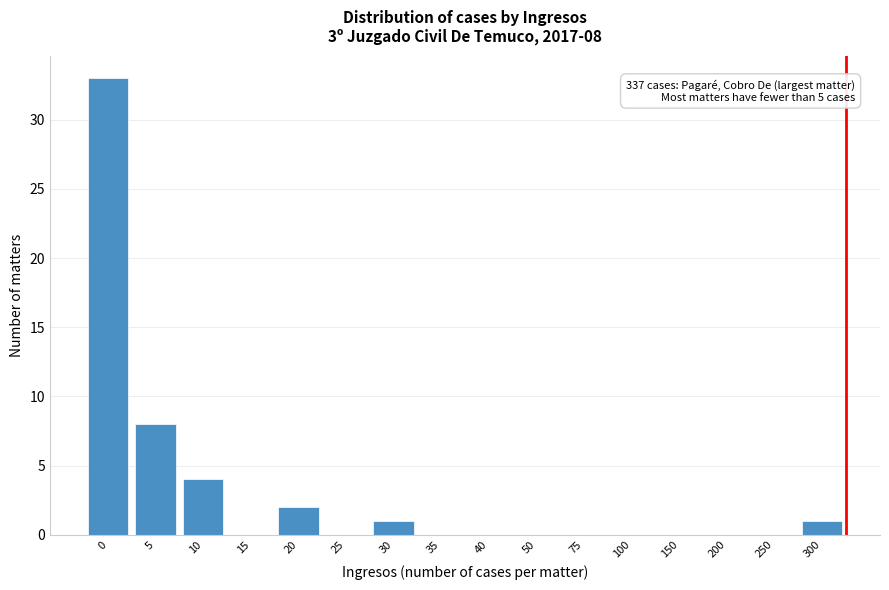

Reading left to right, what are all the values shown in this chart?

0=33	5=8	10=4	15=0	20=2	25=0	30=1	35=0	40=0	50=0	75=0	100=0	150=0	200=0	250=0	300=1